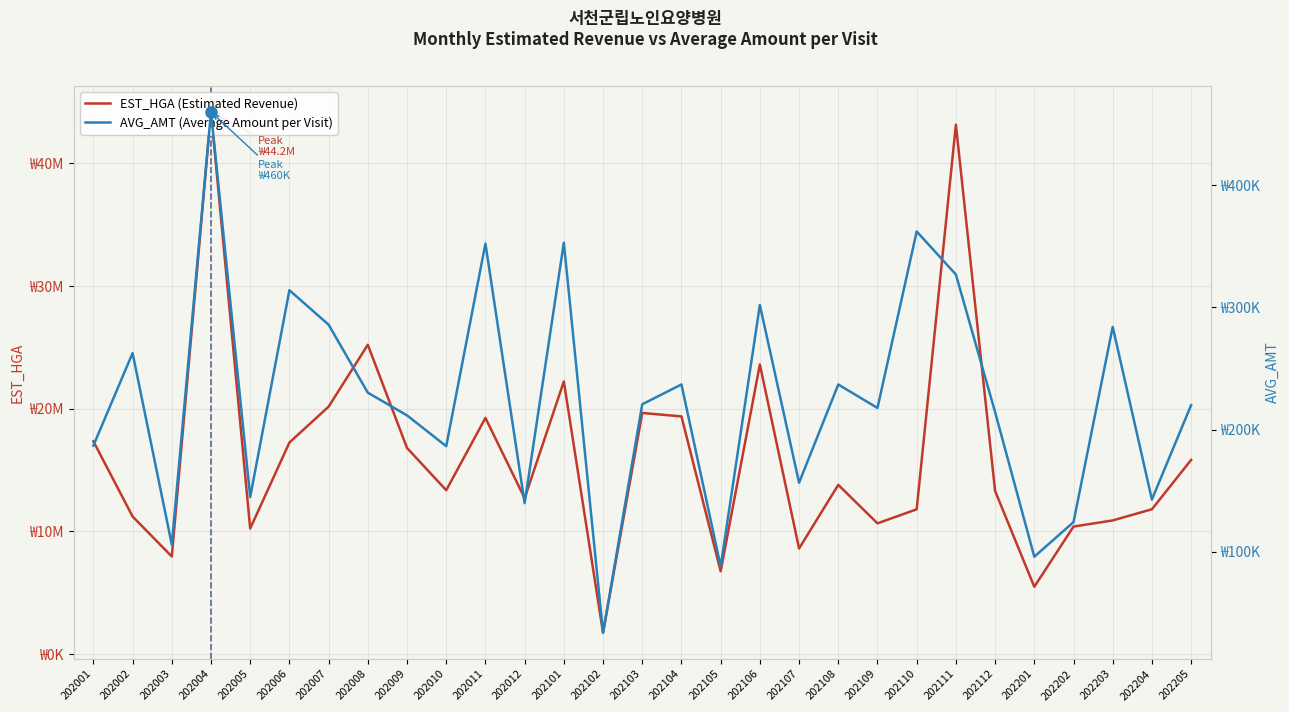

What is the value of the EST_HGA (Estimated Revenue) point at the 27th from the left?

10894851